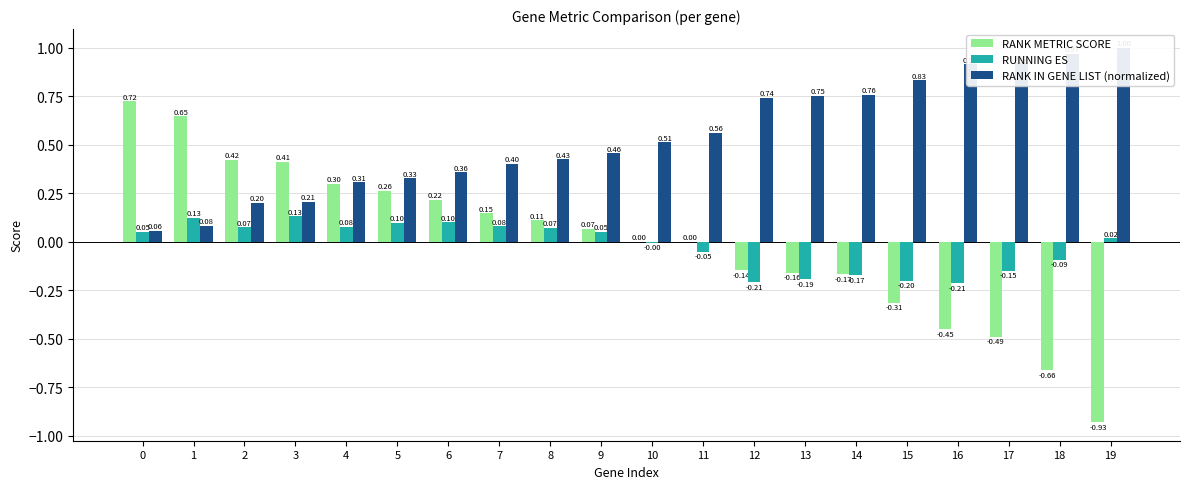

At 12, list the series in order from largest to smallest.

RANK IN GENE LIST (normalized), RANK METRIC SCORE, RUNNING ES